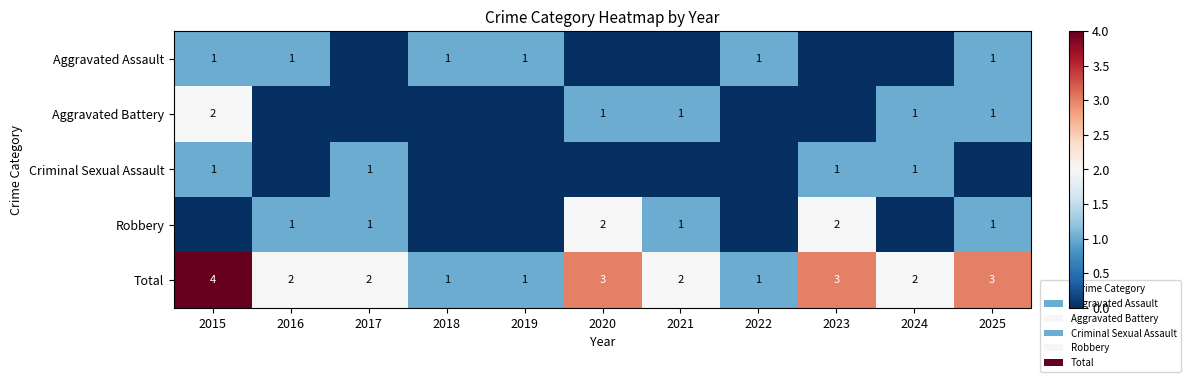

Where does the Total series first go above 2?

2015